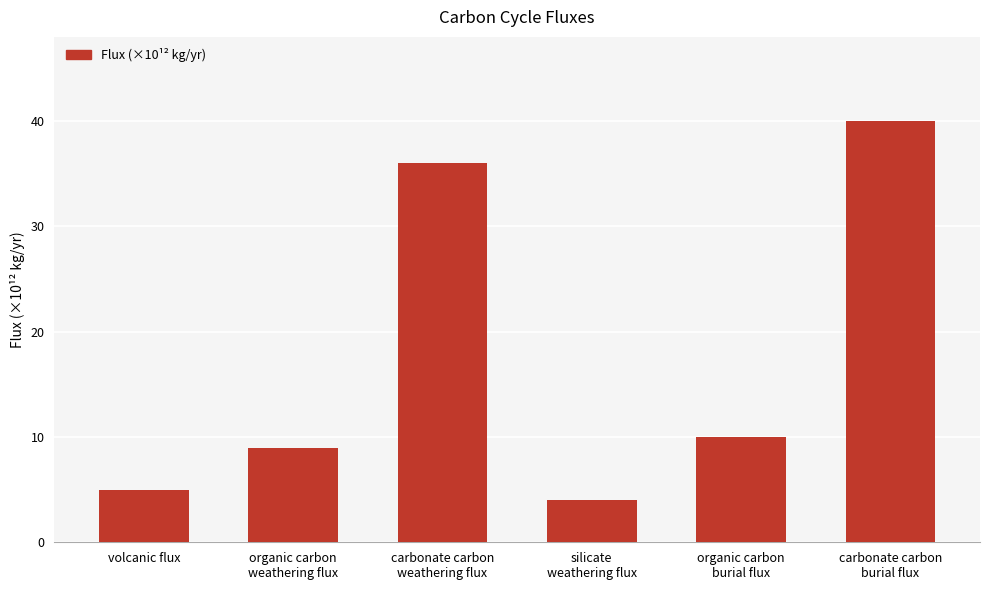

What is the sum of the values at organic carbon
burial flux and volcanic flux?

15